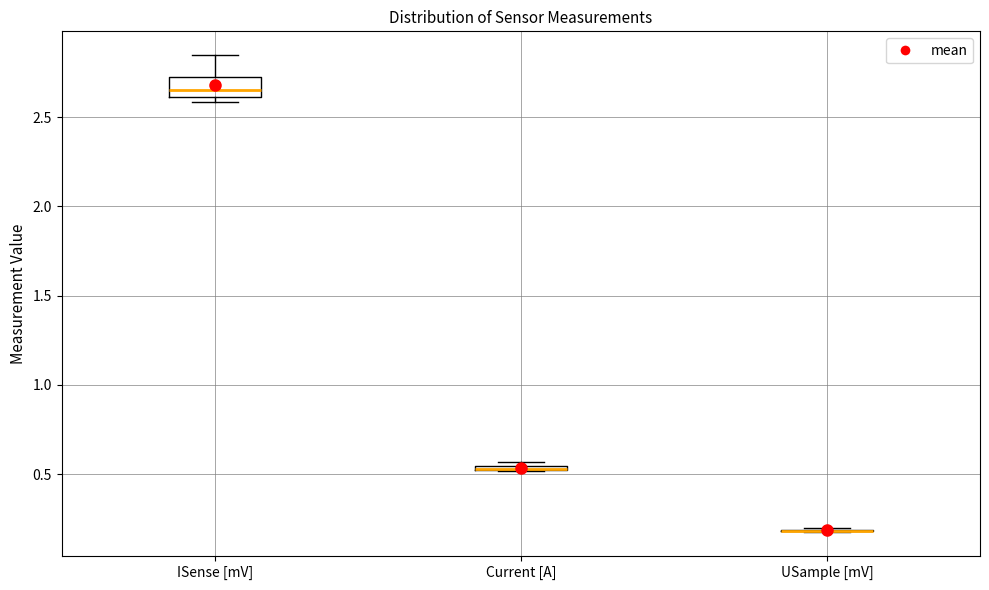

Comparing the boxes themselves (not the whiskers), which one is the tallest?

ISense [mV]